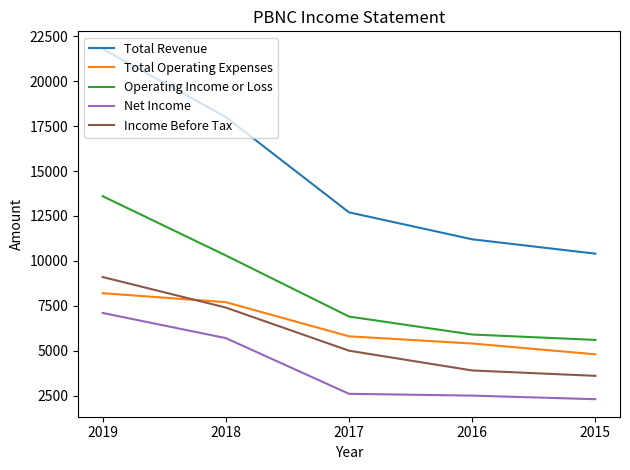

True or false: Total Revenue has more than 2 points higher than both neighbors.

False